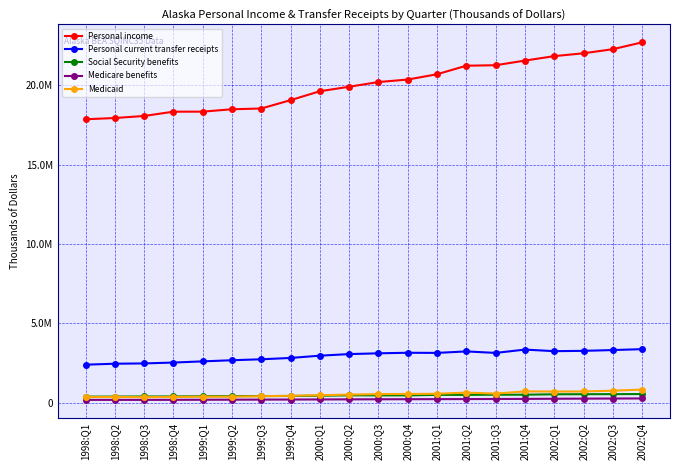

Does the chart have visible grid lines?

Yes